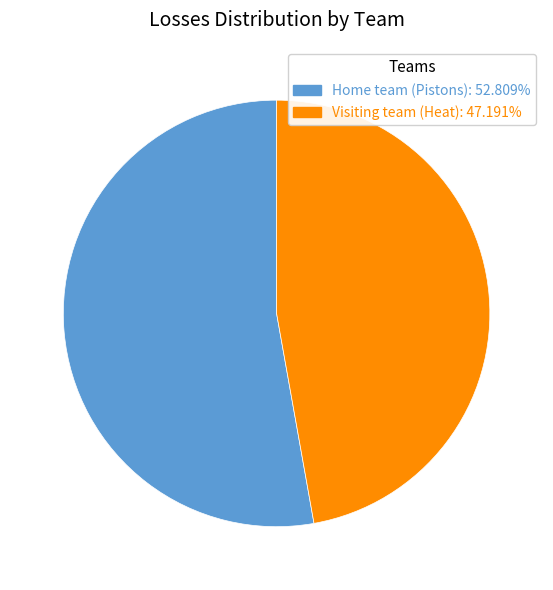

True or false: Home team (Pistons) accounts for 64% of the total.

False